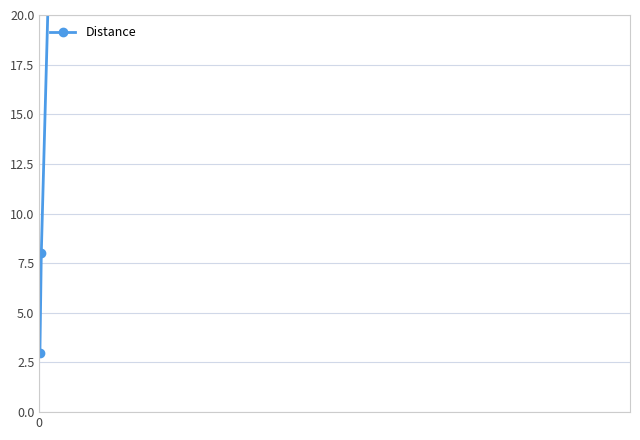

What is the smallest value displayed?

3